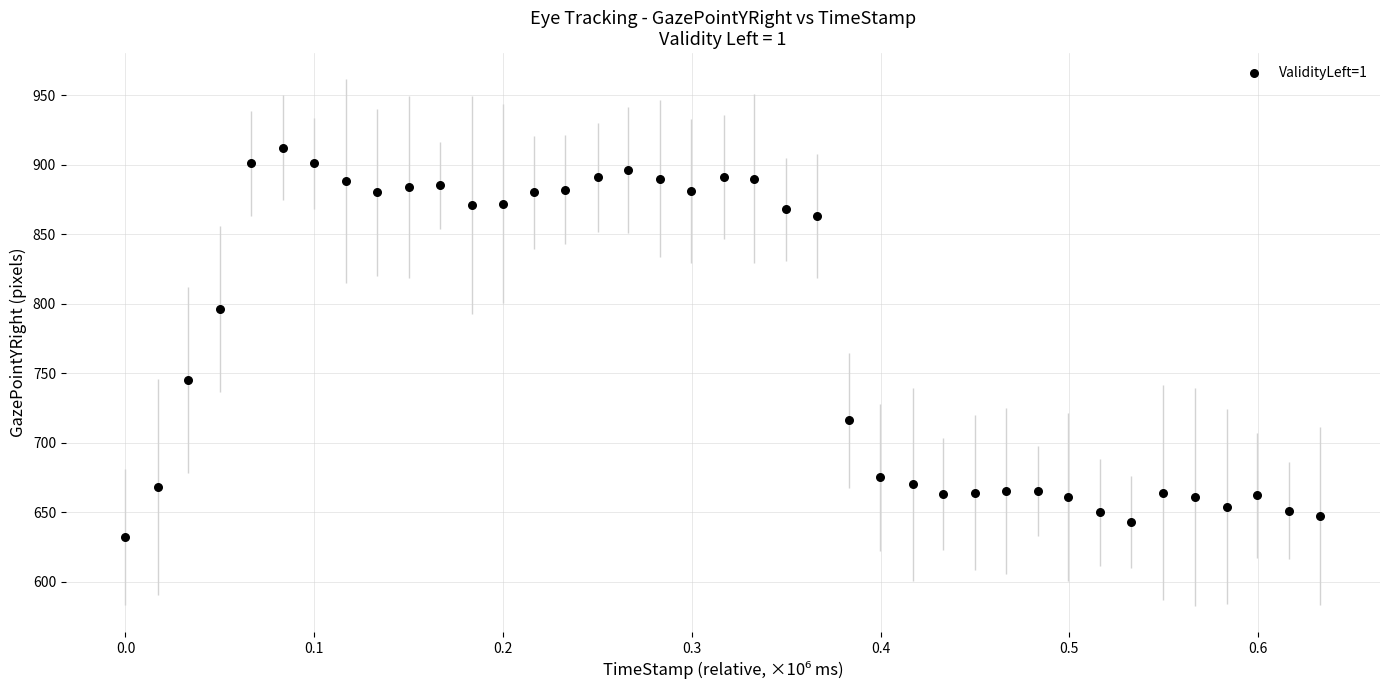

What is the range of Y values (max minus min)?

280